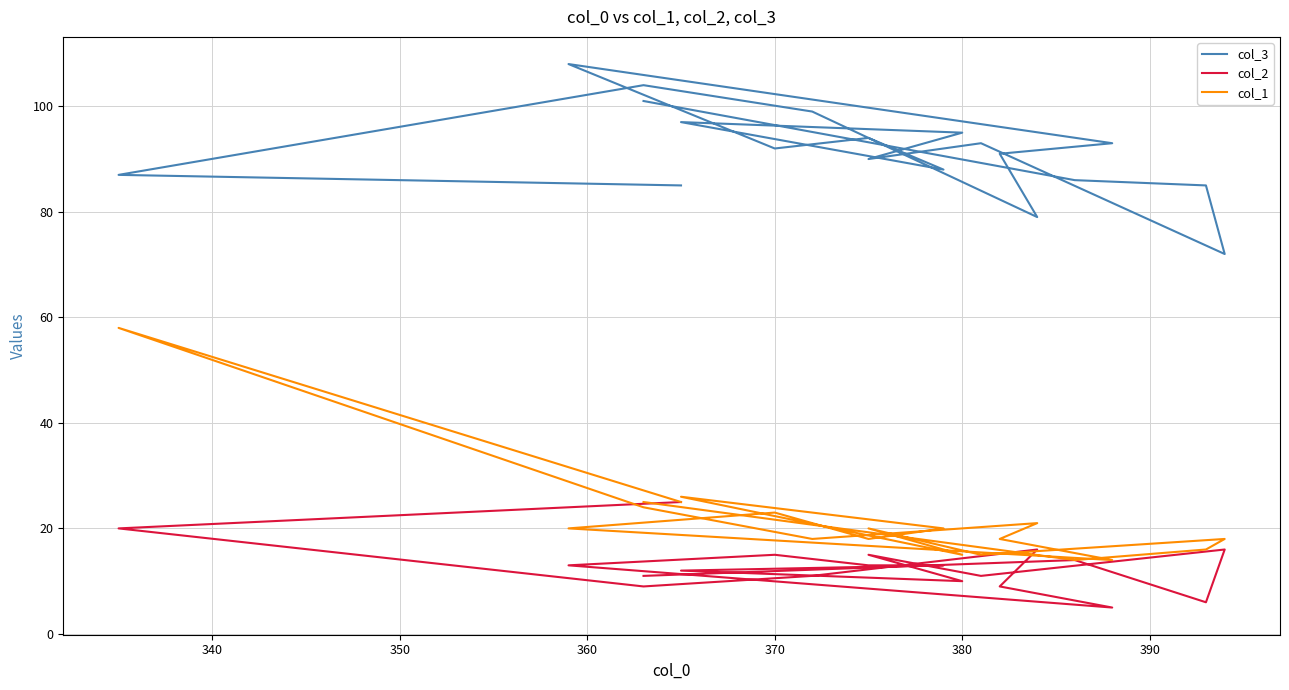

Count the number of categories in the chart.

19